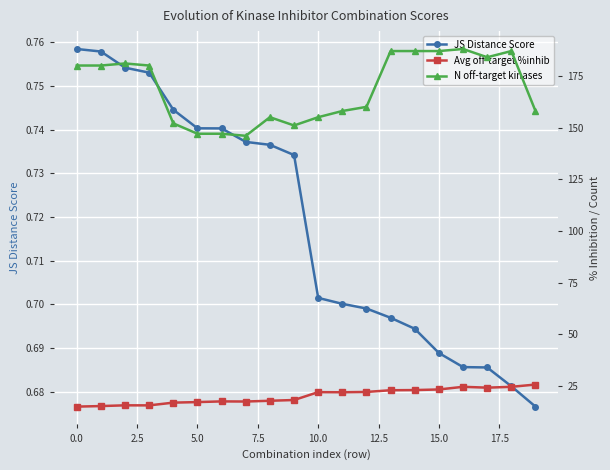

How many JS Distance Score values are between 0 and 1?

20